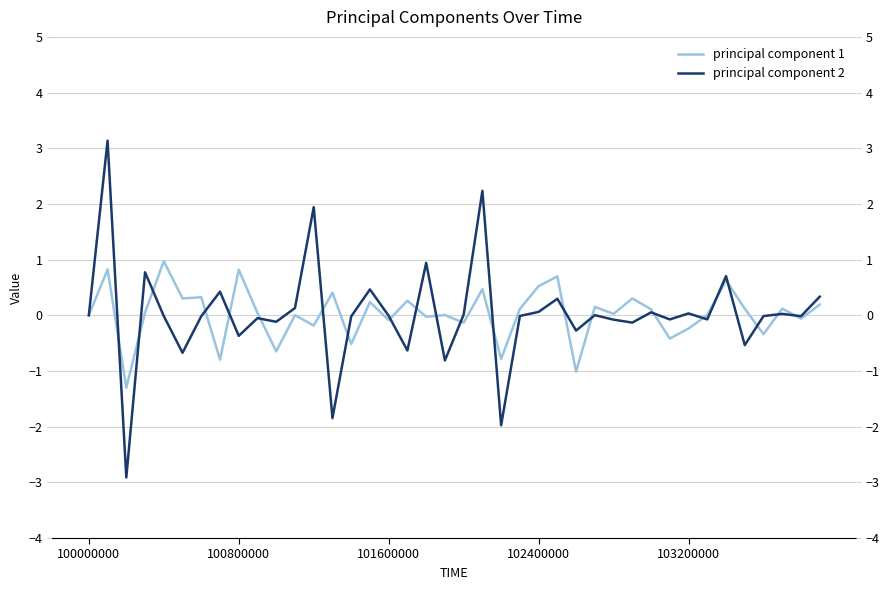

What is the approximate value of principal component 1 at 100800000?

0.8